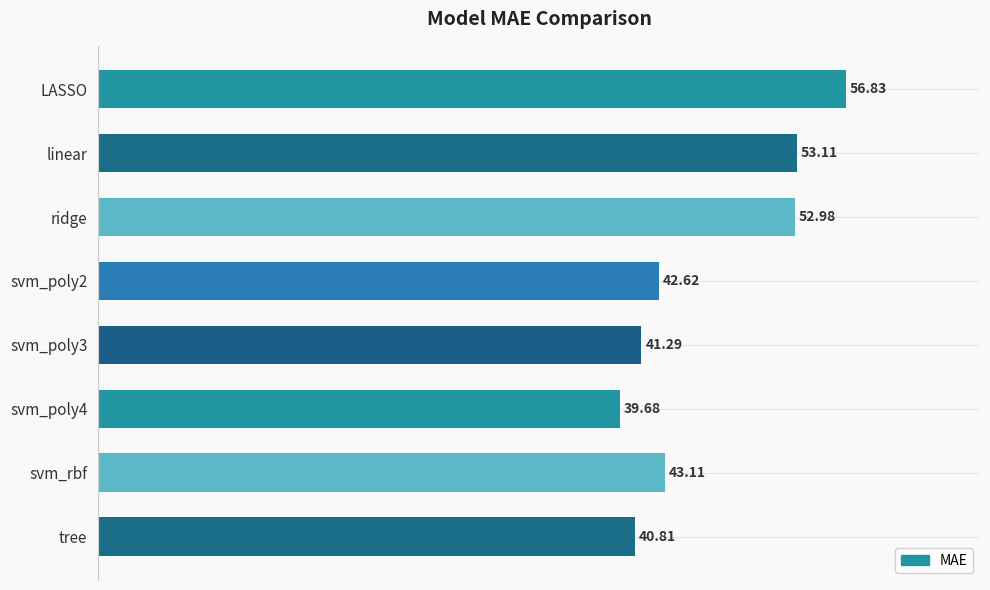

List the labels in order of value, largest first.

LASSO, linear, ridge, svm_rbf, svm_poly2, svm_poly3, tree, svm_poly4